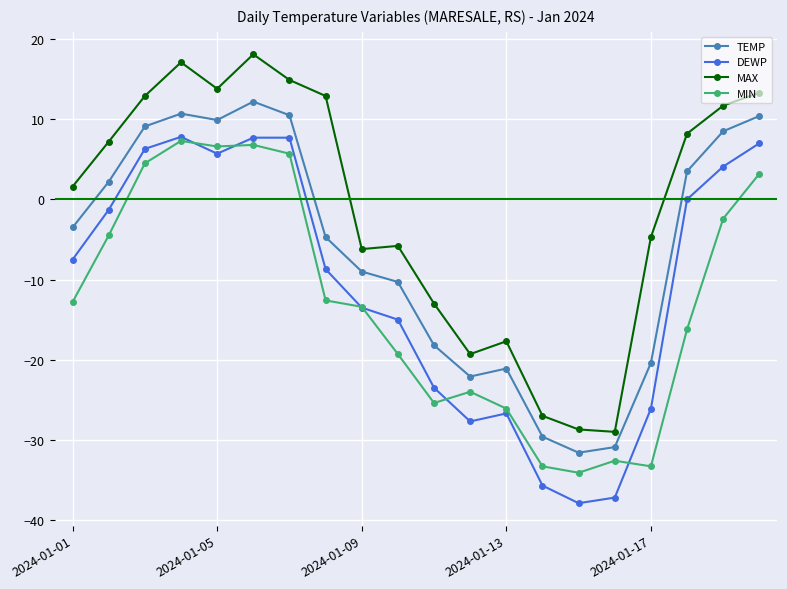

How many series are shown in this chart?

4